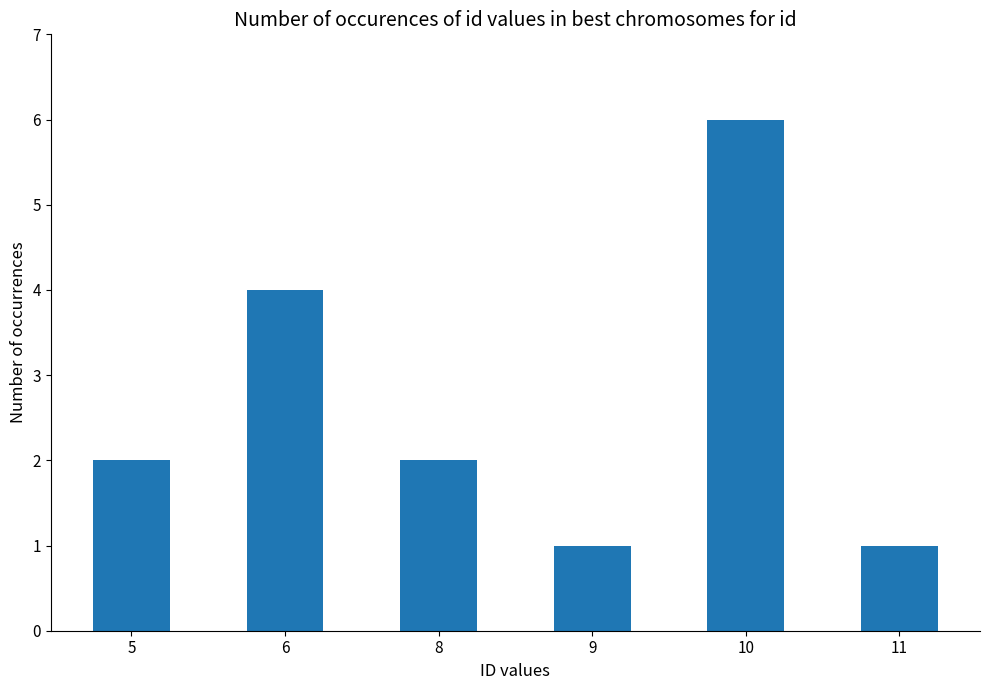

What is the value of the 6th bar from the left?

1